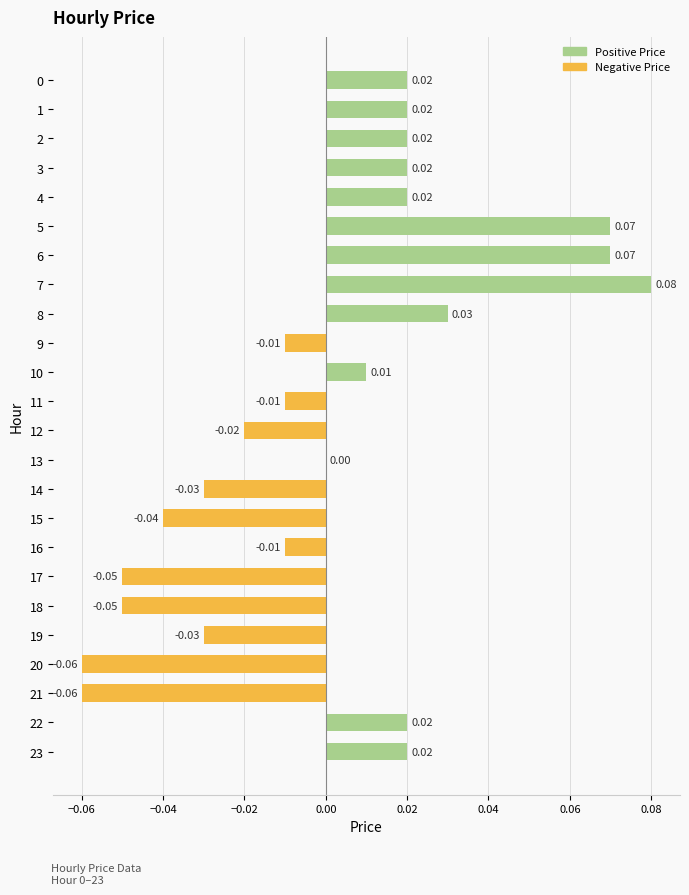

Between 13 and 18, which is larger?

13